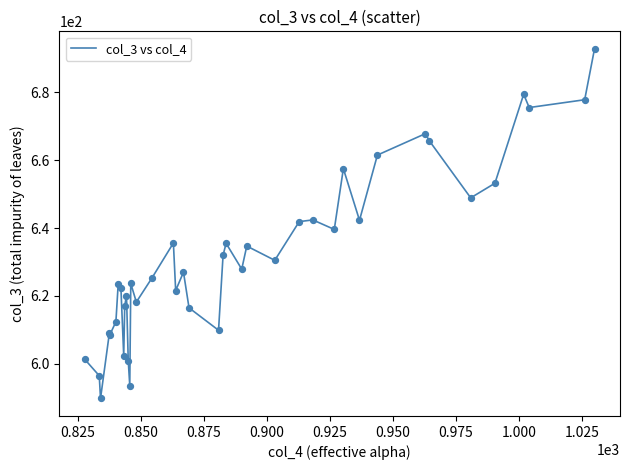

What is the minimum value shown in the chart?

589.8